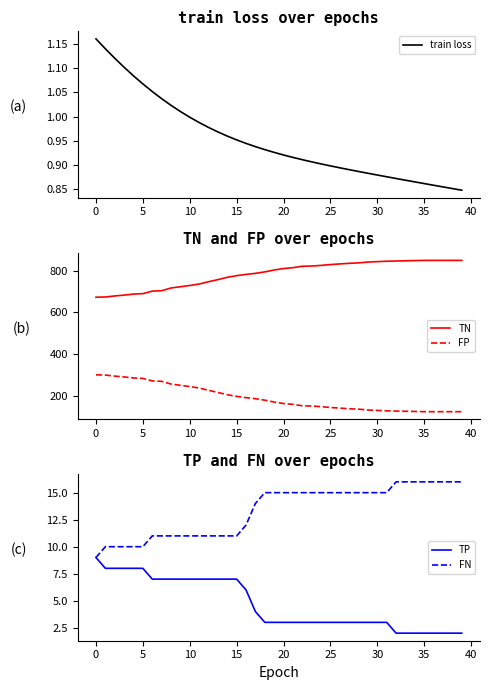

True or false: FP has a value of 126.0 at 37.

True